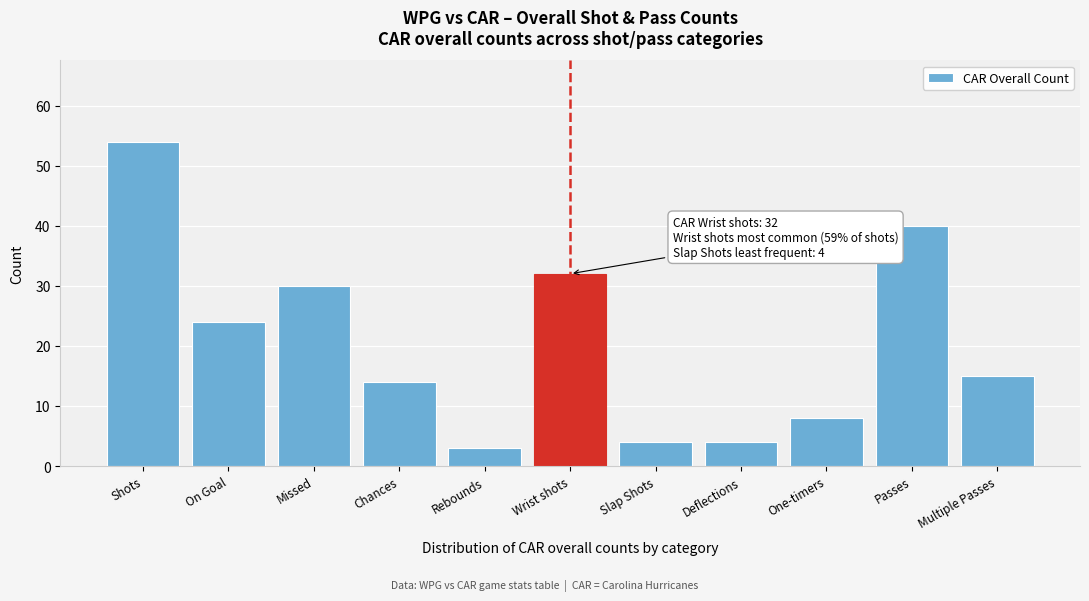

Reading right to left, list all the values displayed in this chart.

Multiple Passes=15	Passes=40	One-timers=8	Deflections=4	Slap Shots=4	Wrist shots=32	Rebounds=3	Chances=14	Missed=30	On Goal=24	Shots=54